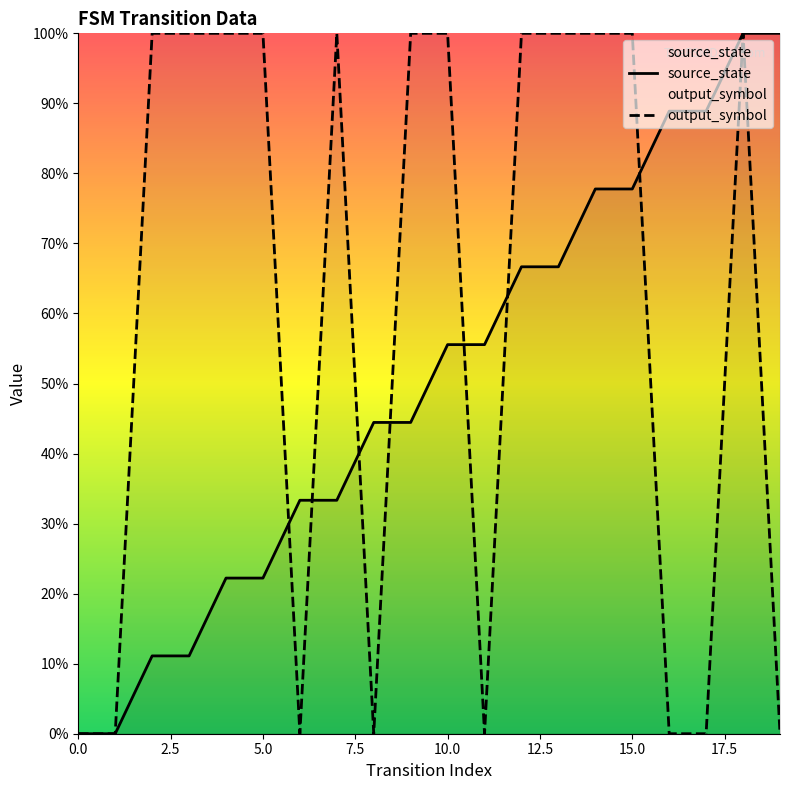

What is the label of the 2nd point from the right?

18